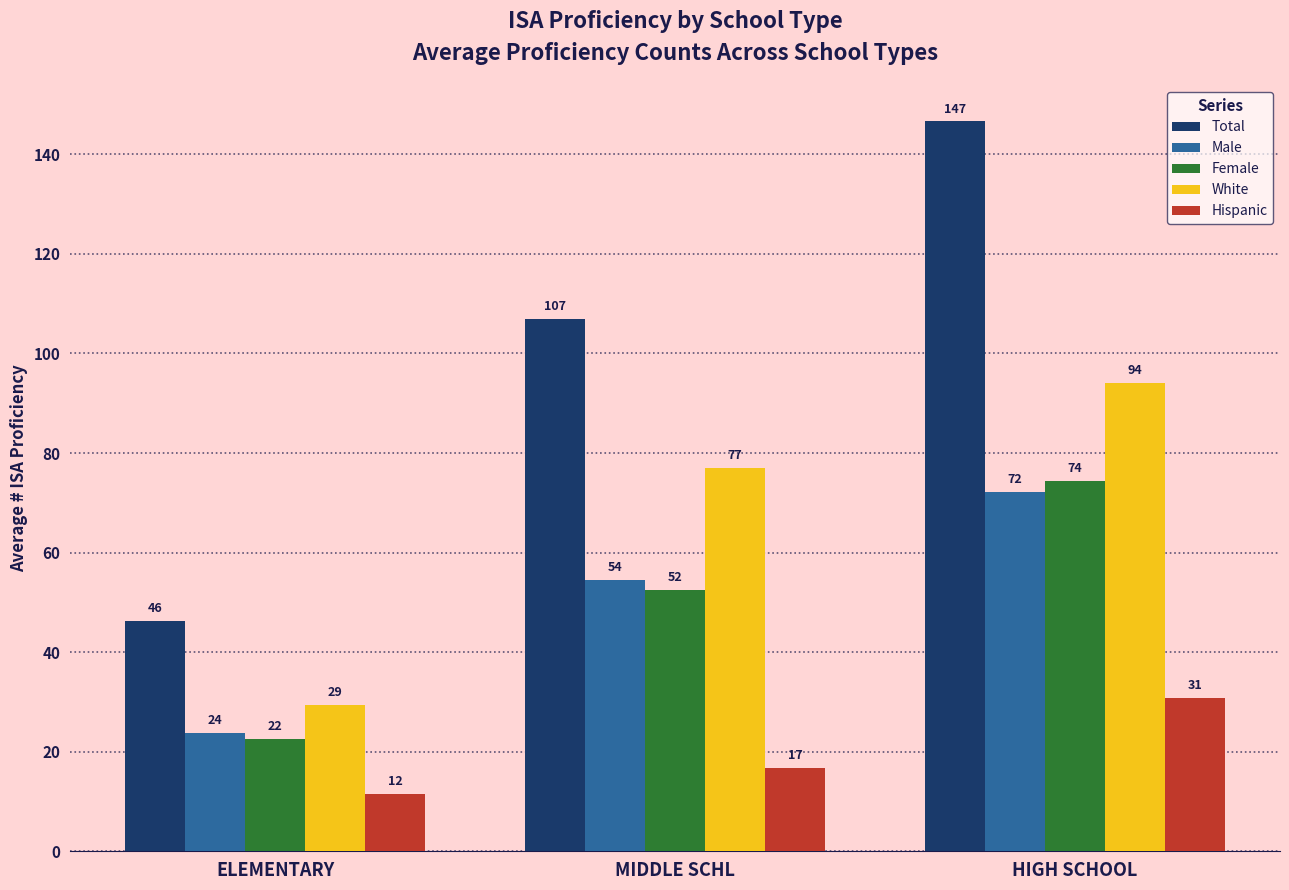

What are all the series names shown in the legend?

Total, Male, Female, White, Hispanic